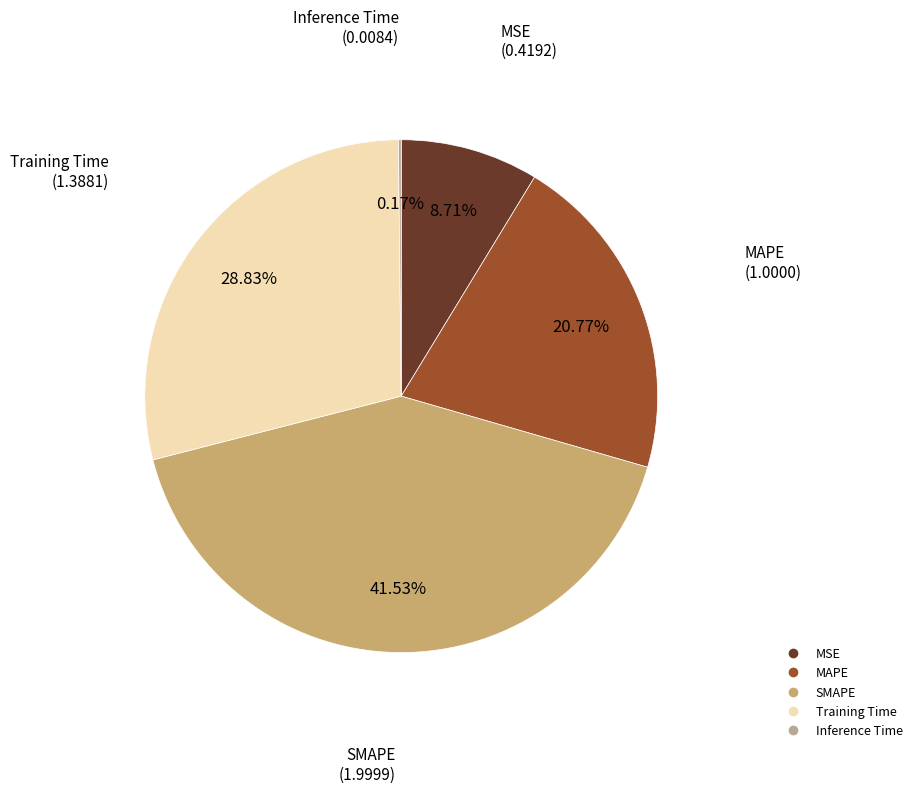

Which has a higher value, SMAPE or Training Time?

SMAPE